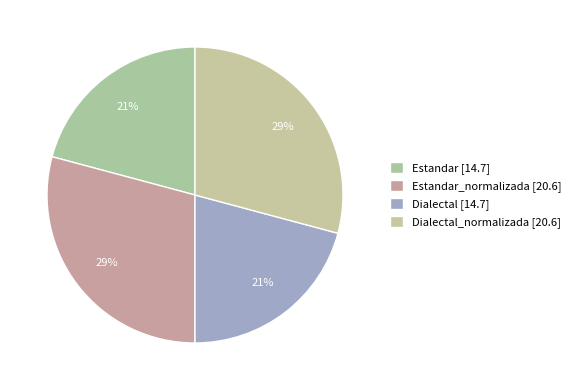

Count the number of slices in the pie.

4